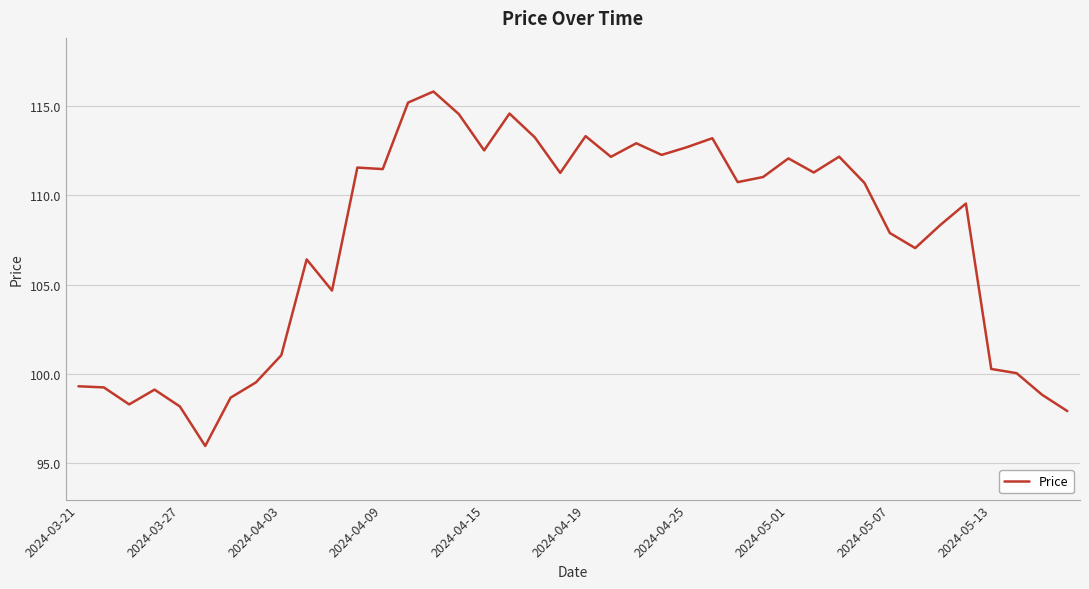

What is the greatest value displayed?

115.8